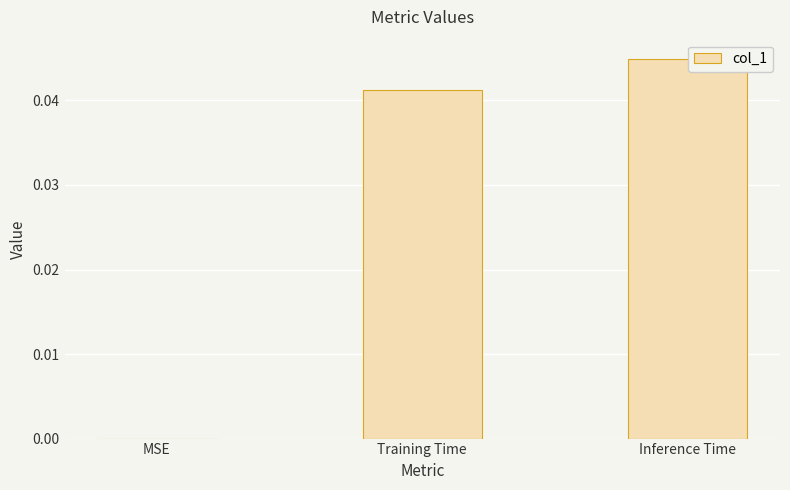

The value at Inference Time is 0.0. True or false?

True